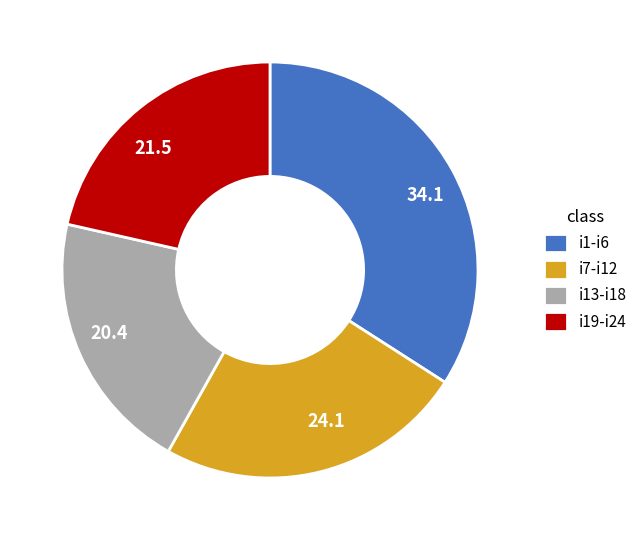

True or false: i13-i18 accounts for 33% of the total.

False